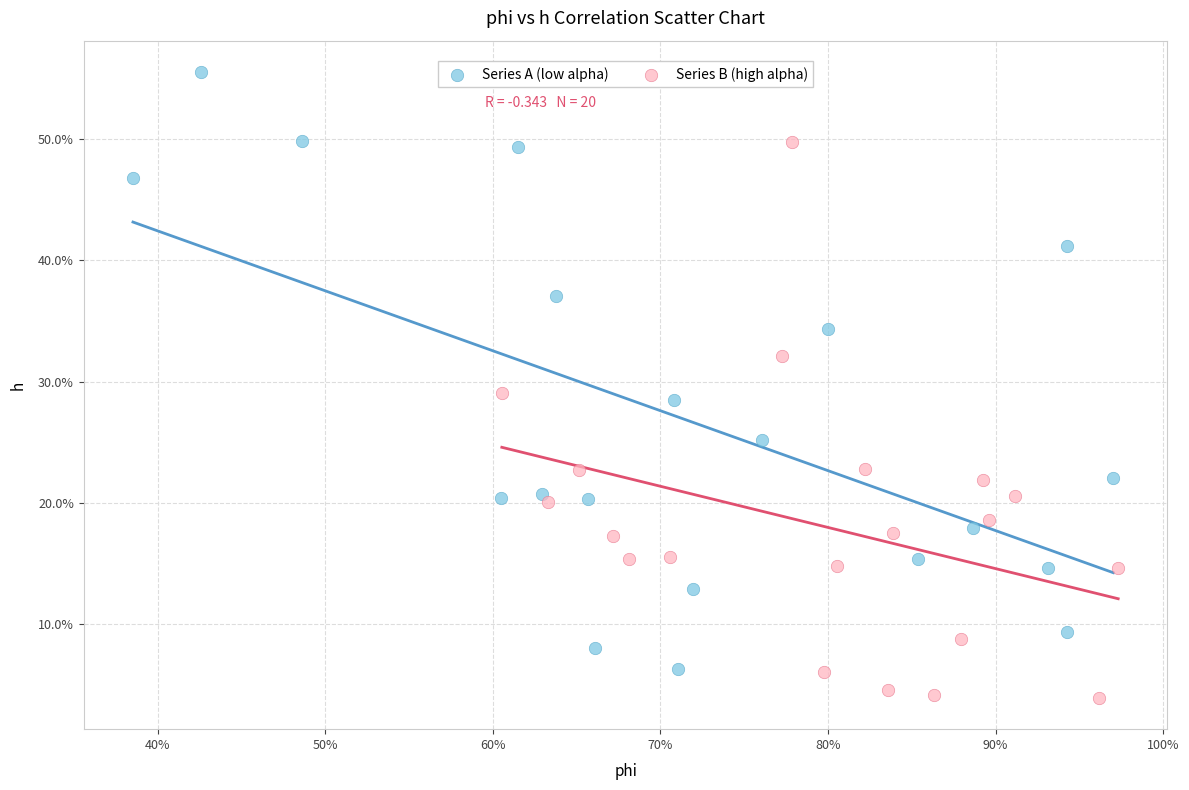

Which series has the largest Y range (max minus min)?

Series A (low alpha)